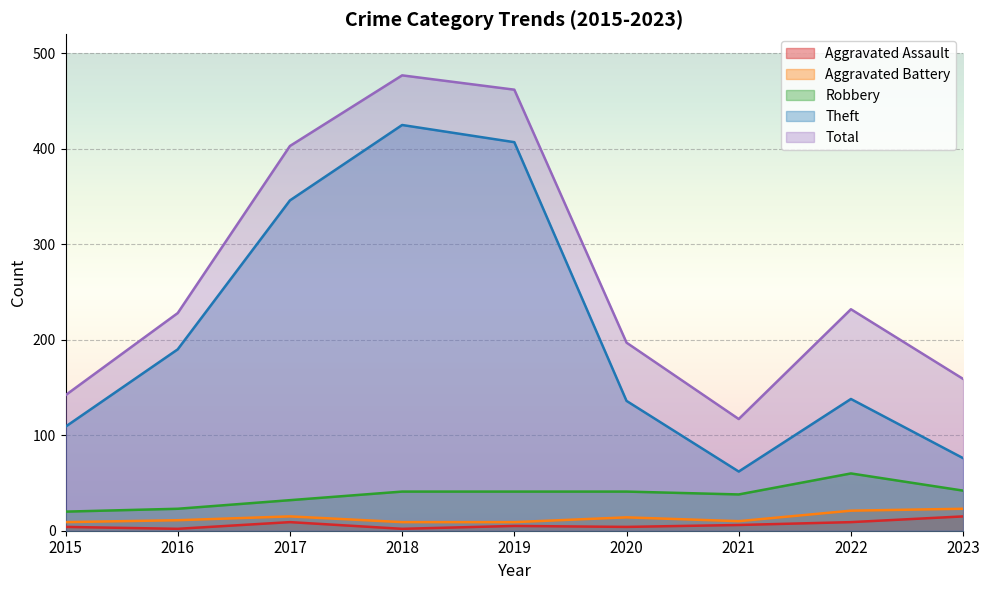

Which category has the lowest value across all series?

2016